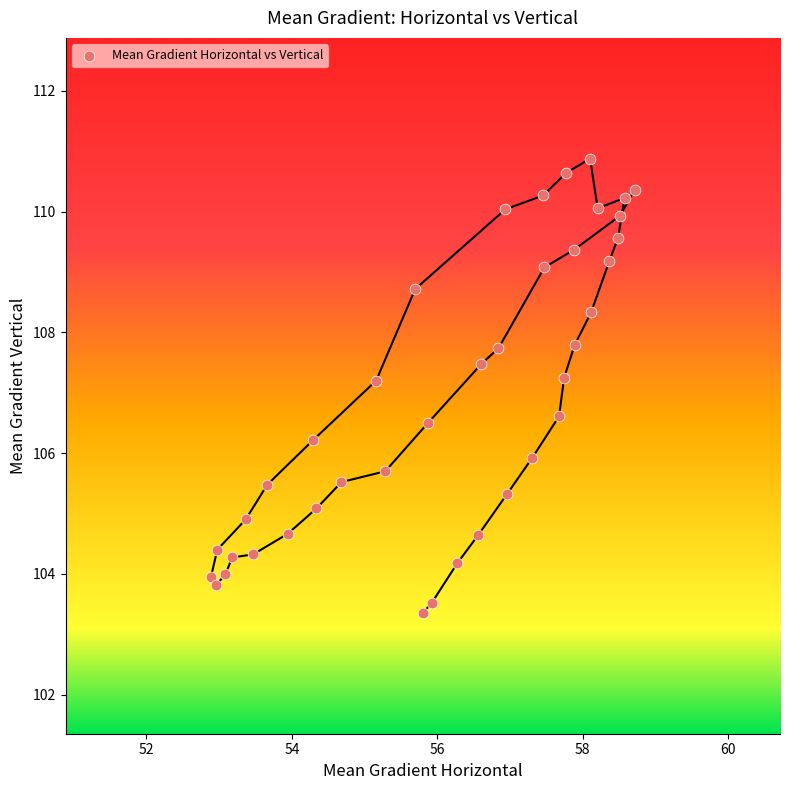

What is the range of X values (max minus min)?

5.8